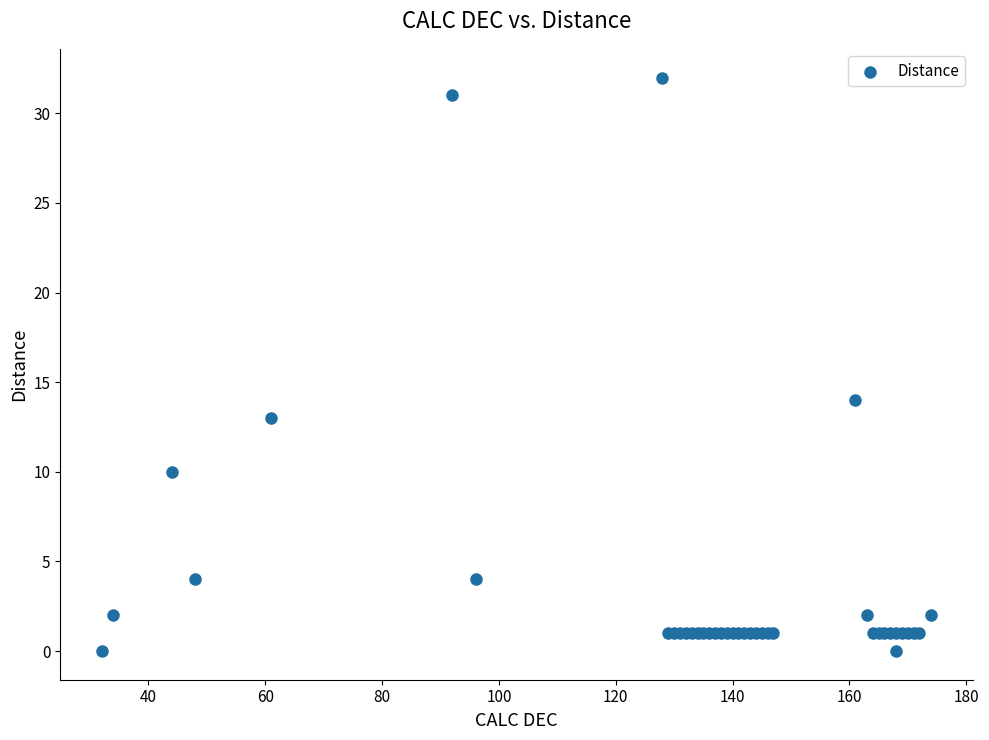

What Y value in the scatter plot is closest to 16?

14